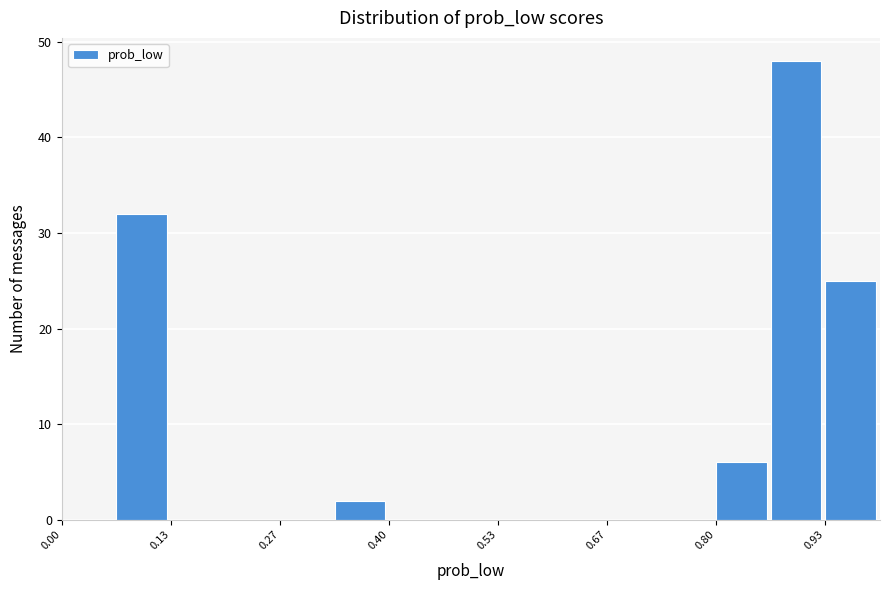

Around what value on the x-axis is the tallest bar? Give the approximate position of its centre, as read against the axis.

0.90